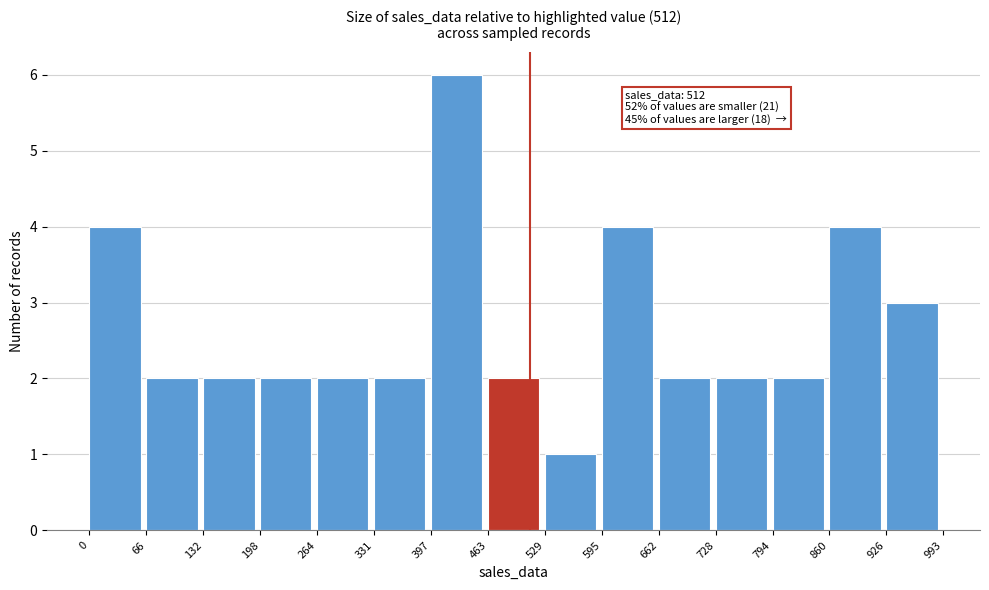

Over which range of the x-axis is the bar tallest?

397 to 463